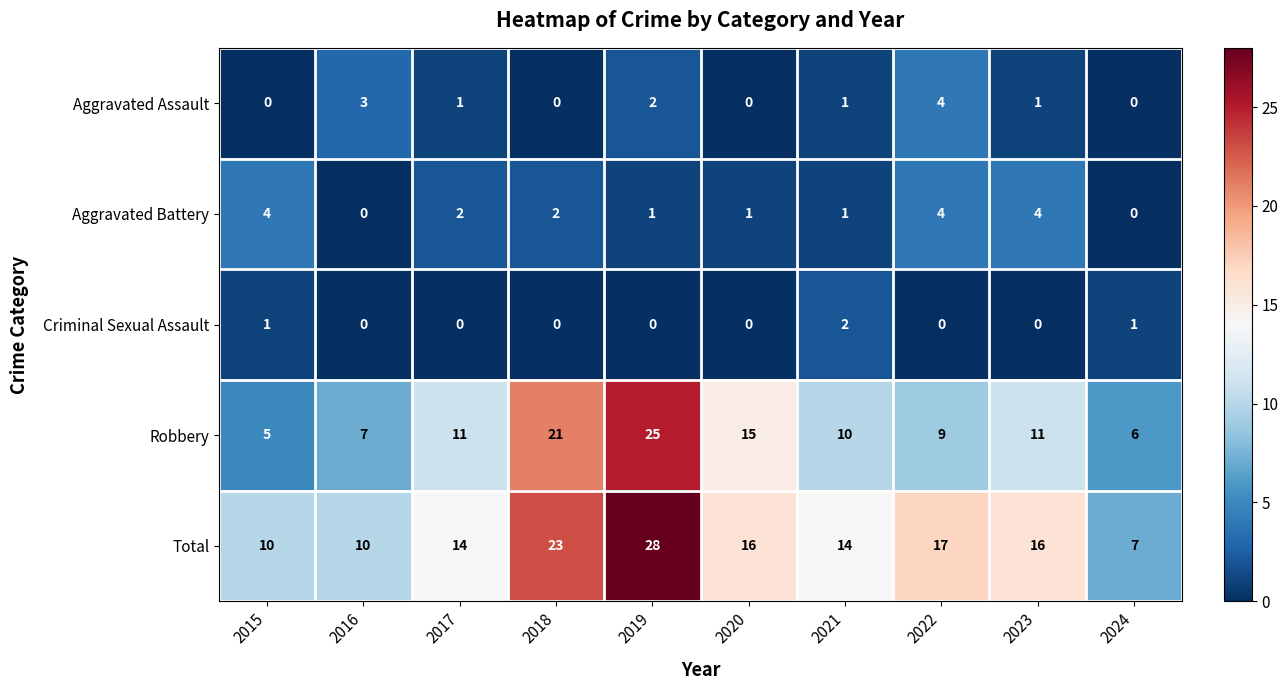

At how many categories does at least one series exceed 26?

1